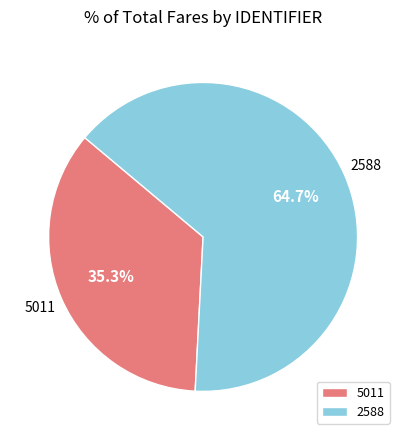

Which category has the biggest portion of the pie?

2588